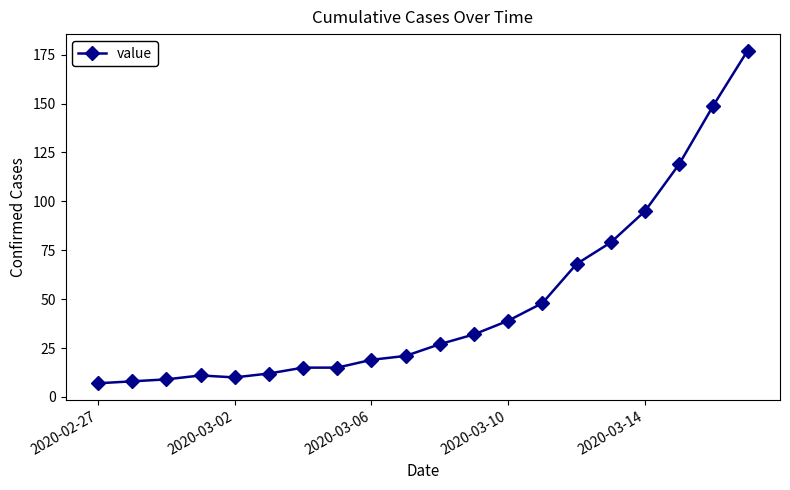

Reading right to left, transcribe all the data shown in this chart.

177	149	119	95	79	68	48	39	32	27	21	19	15	15	12	10	11	9	8	7